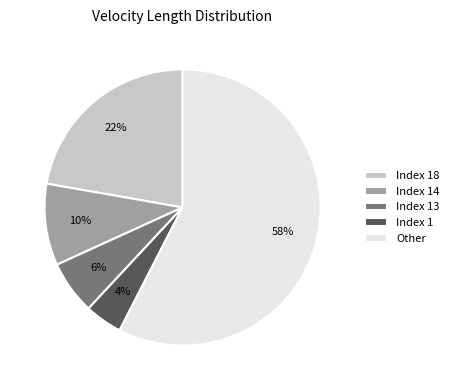

Which category has the smallest portion of the pie?

Index 1